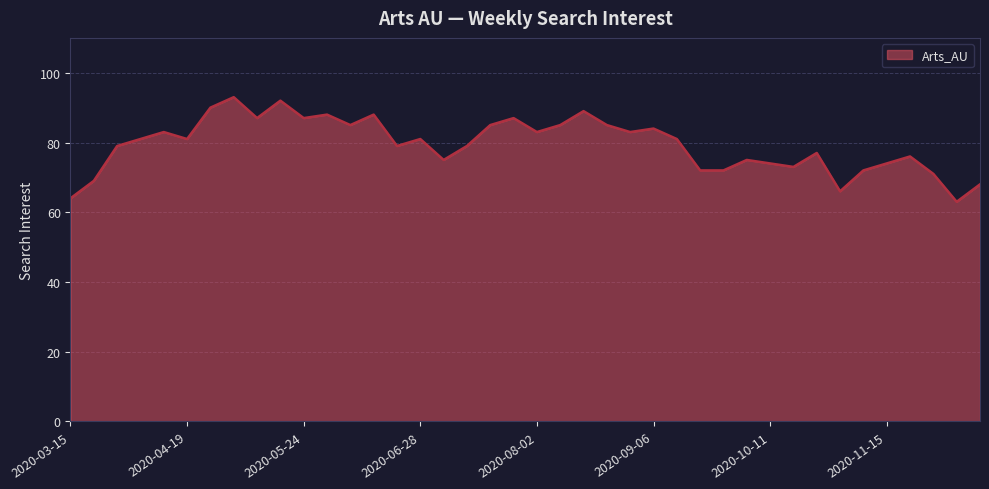

What is the minimum value shown in the chart?

63